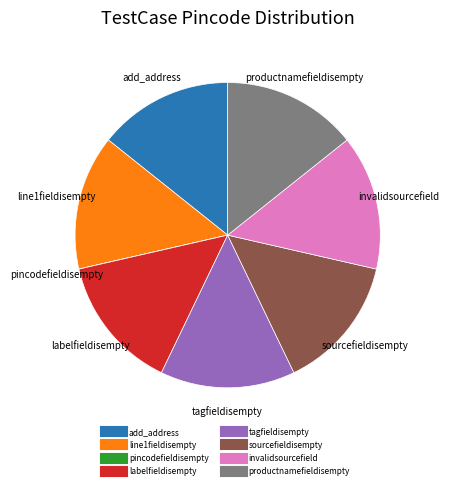

Does any single category account for the majority?

No